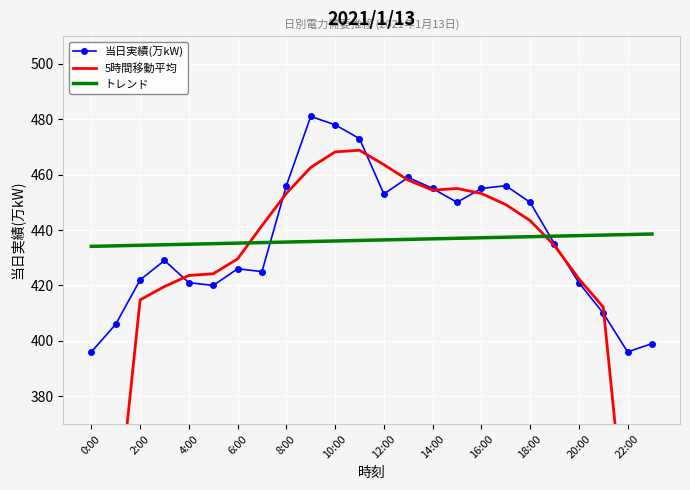

What is the maximum value for 当日実績(万kW)?

481.0